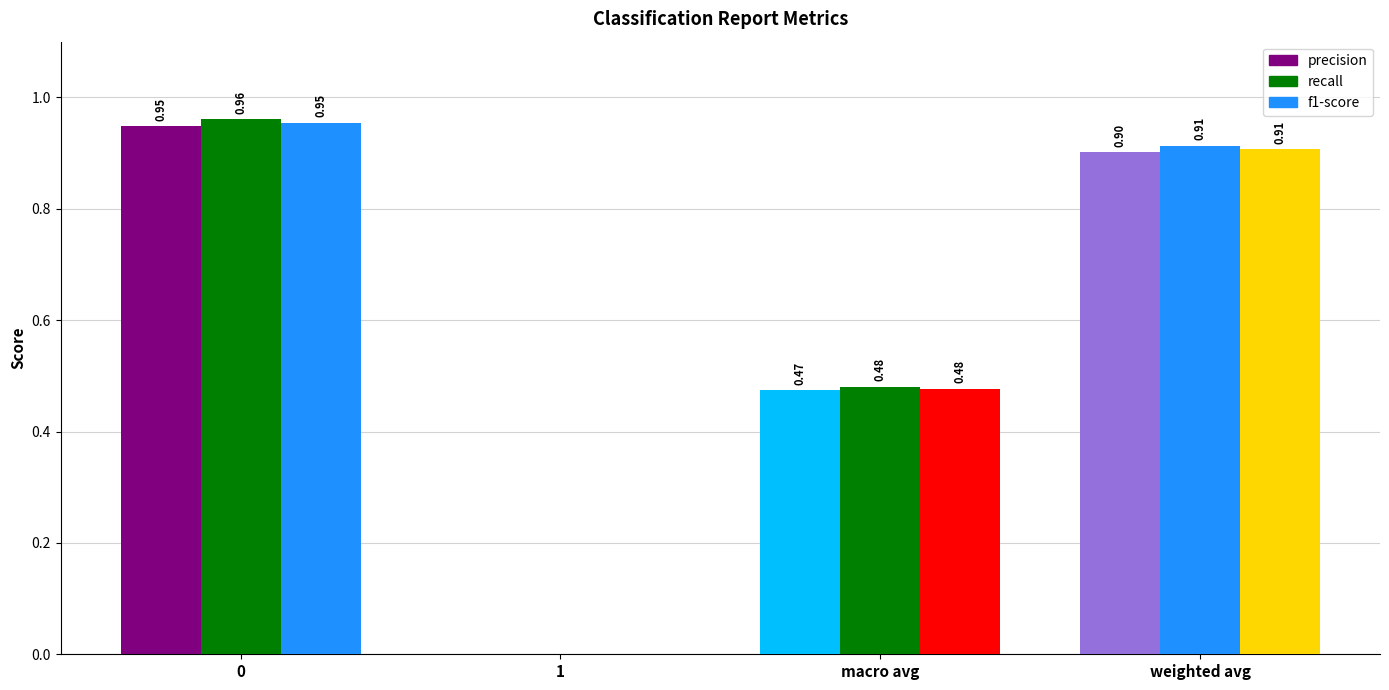

The value of precision at 0 is 0.9. True or false?

True